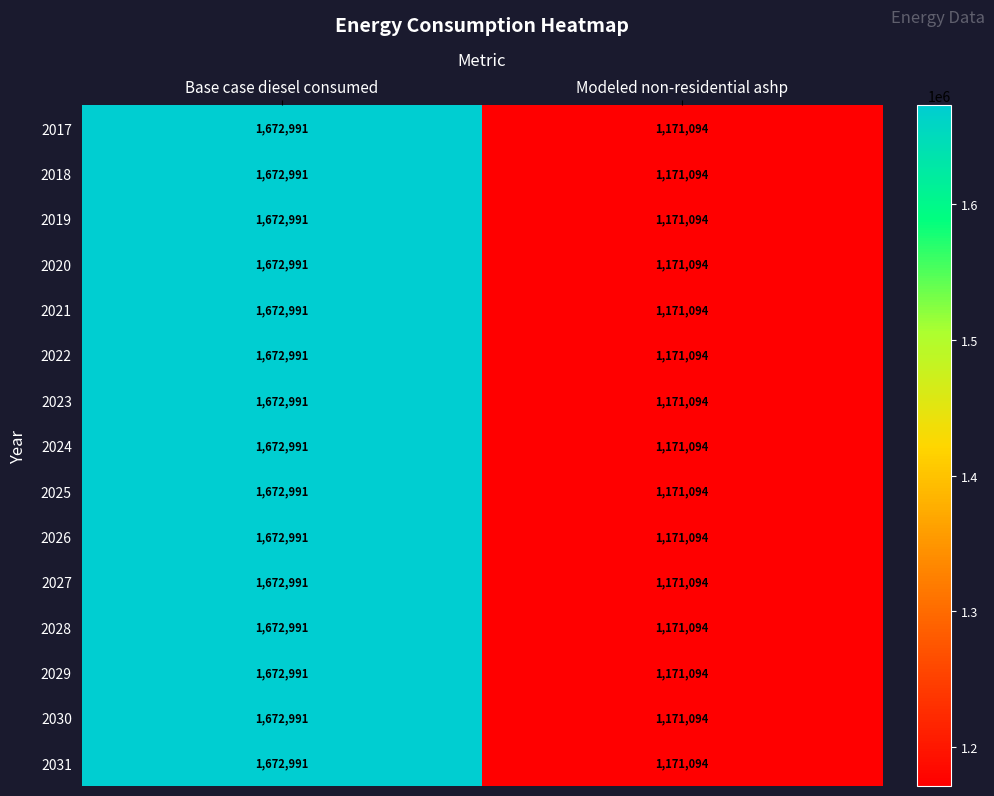

At how many categories does at least one series exceed 1268368?

1